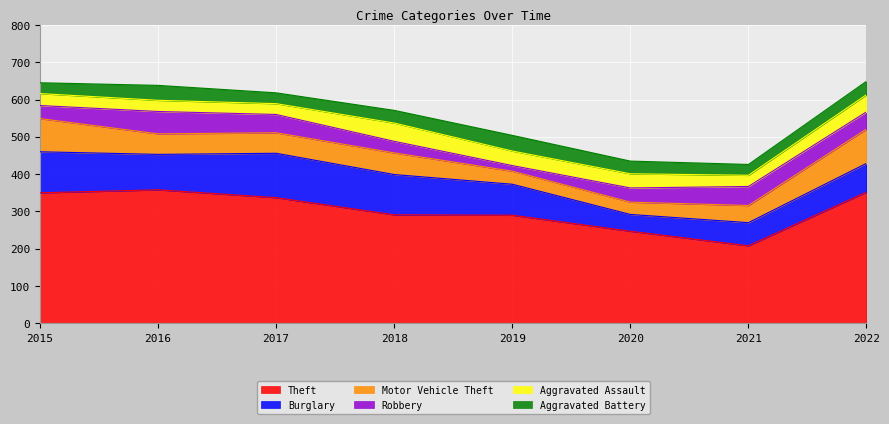

At which label is Aggravated Battery closest to 35?

2018